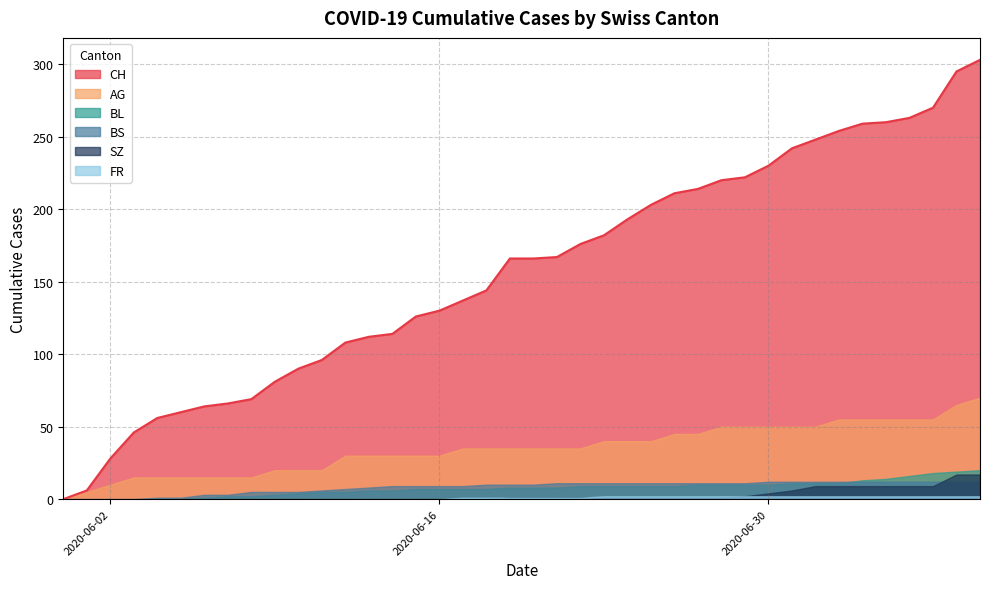

True or false: BS has a value of 11 at 2020-06-21.

True